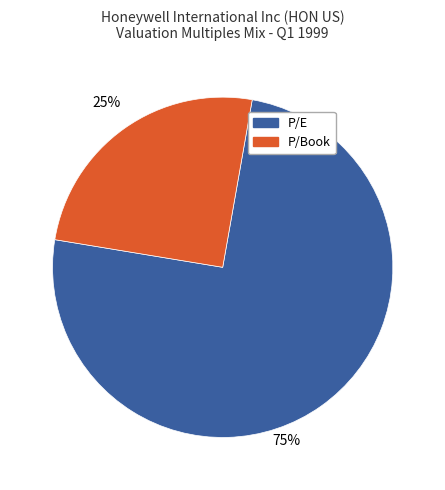

To the nearest percent, what is the difference between the largest and smallest slice percentages?

50%